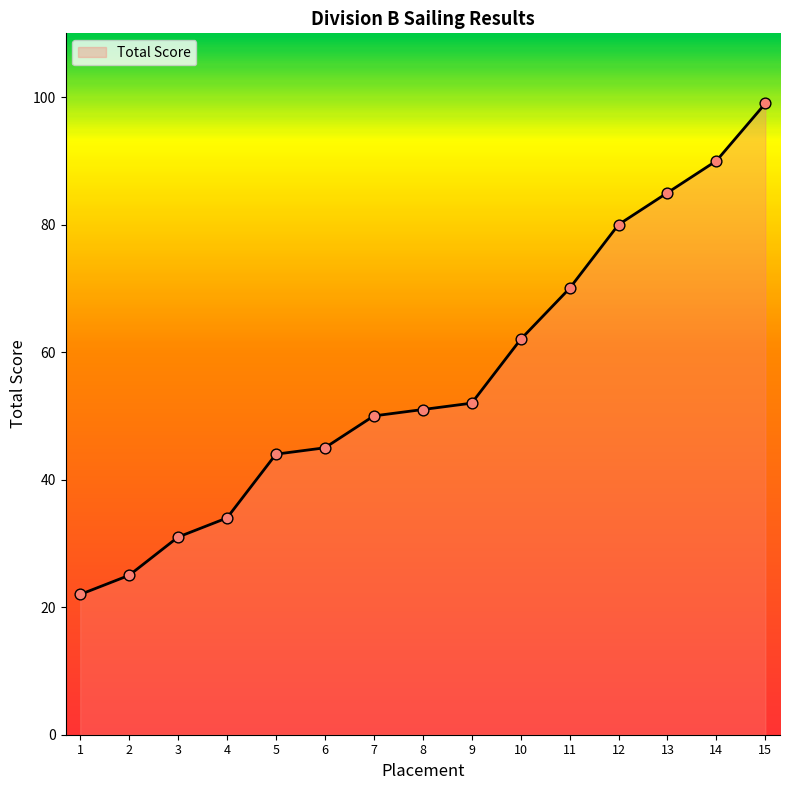

What is the change in value from 6 to 13?

+40